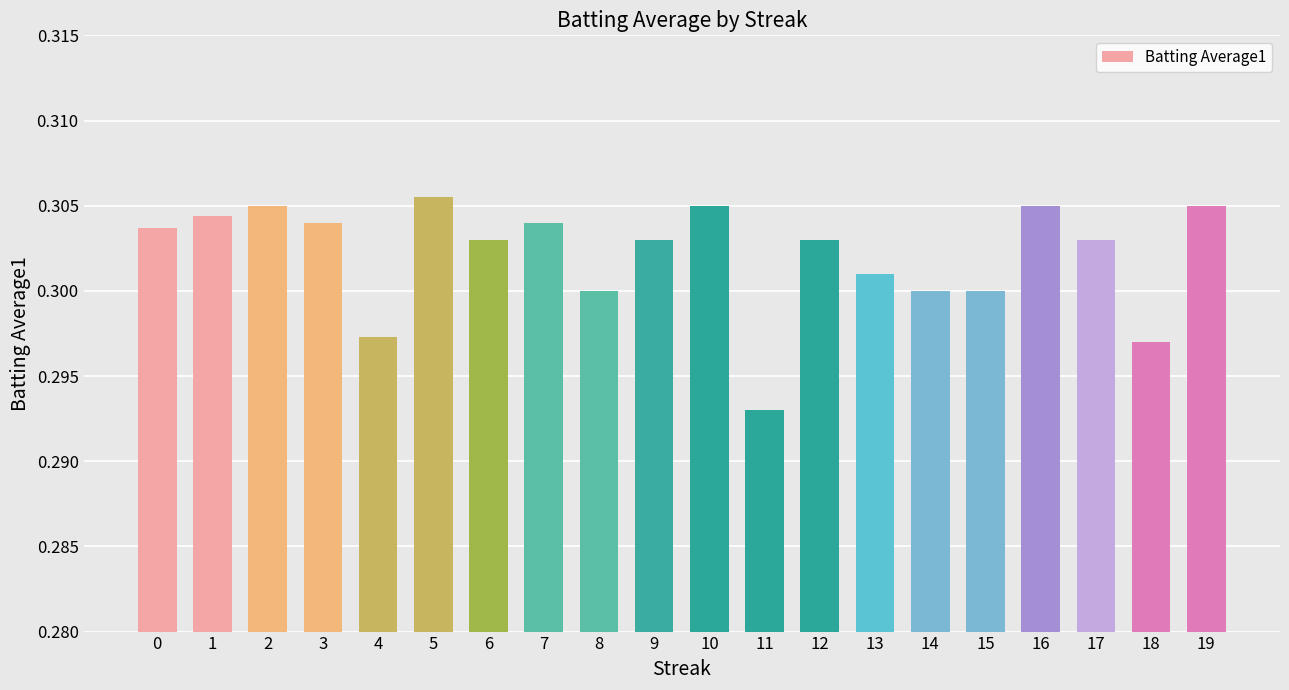

What is the sum of the values at 8 and 17?

0.6